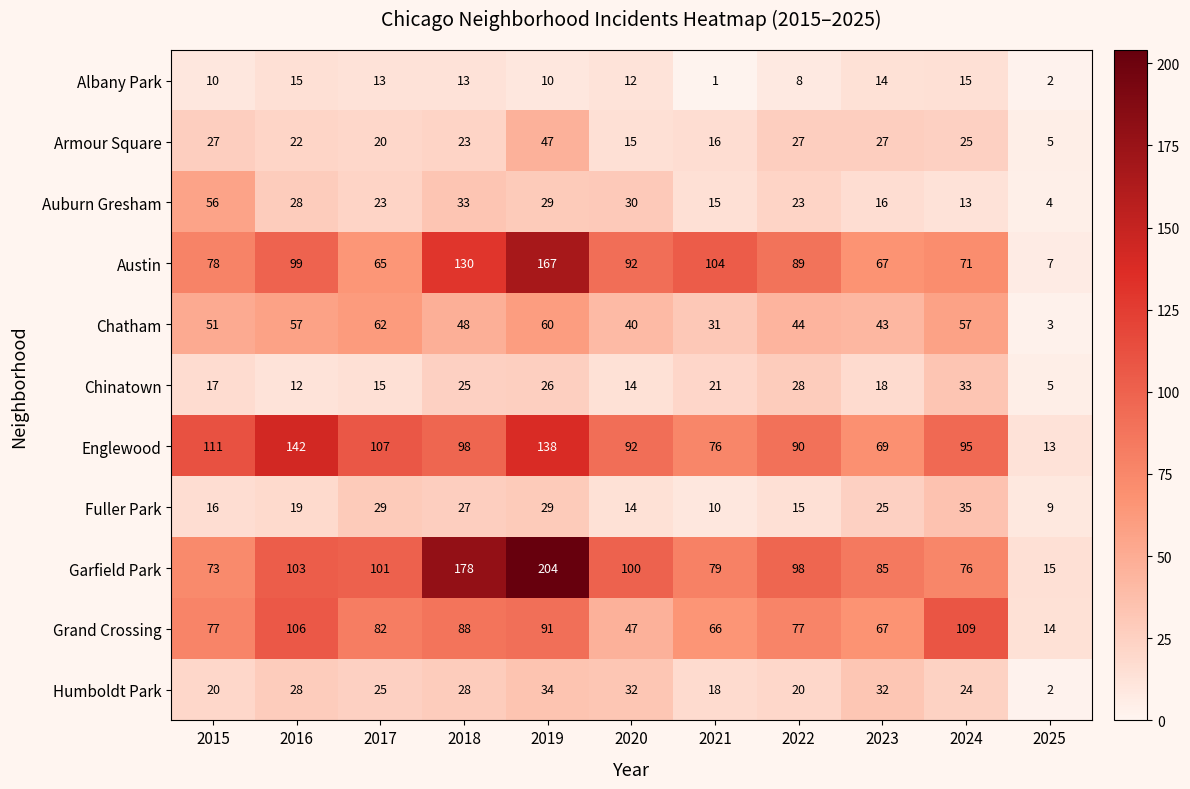

True or false: Chinatown has a value of 7 at 2023.

False